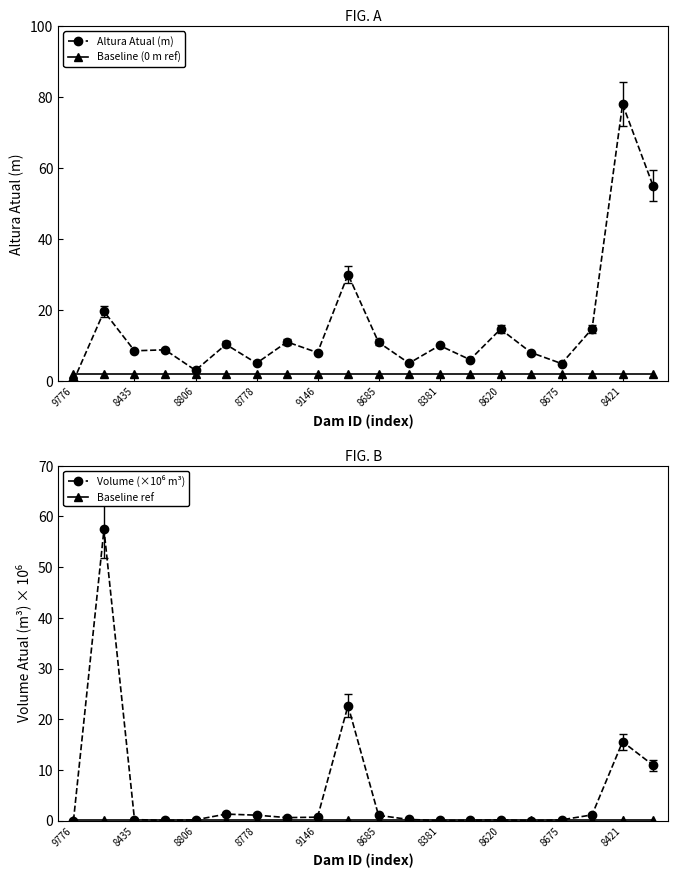

Which category has the highest value in the Altura Atual (m) series?

8421